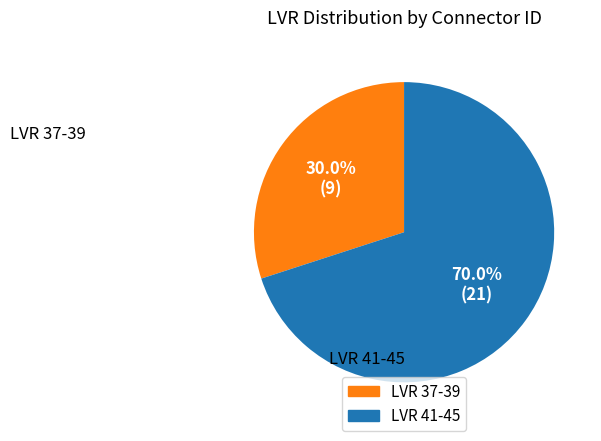

Does any single category account for the majority?

Yes